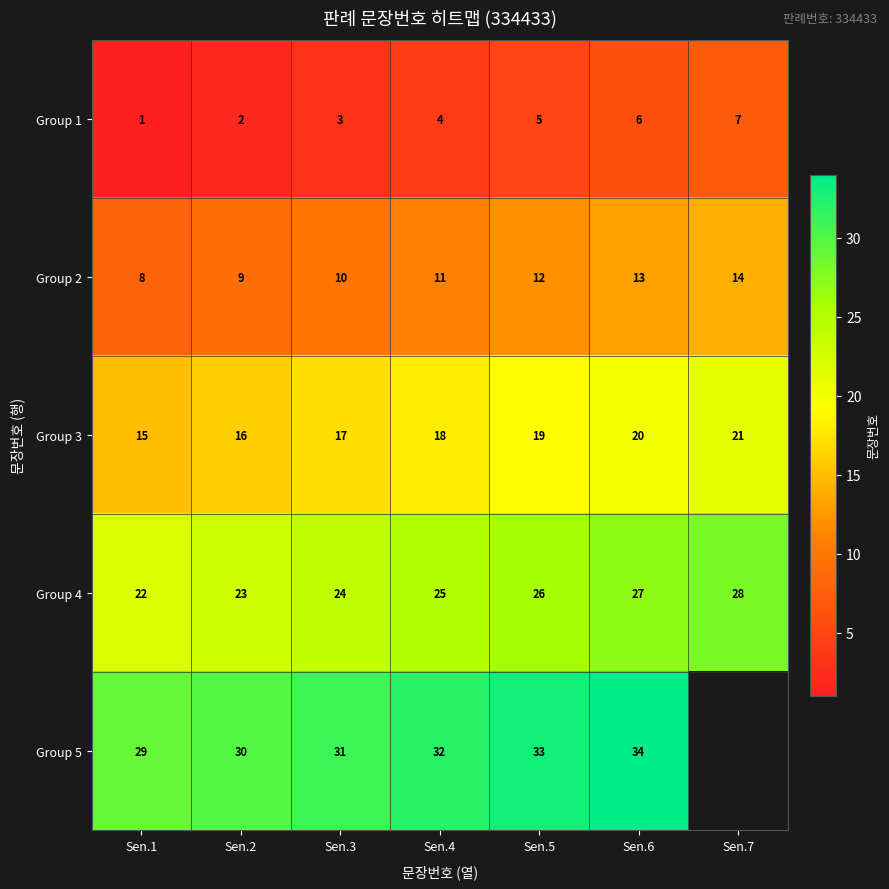

The value of Group 2 at Sen.6 is 19. True or false?

False